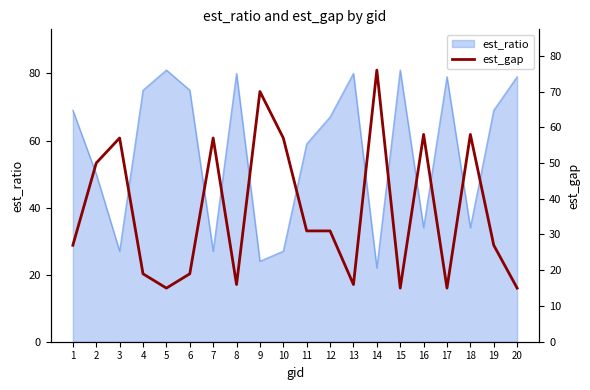

True or false: est_ratio has a value of 27 at 3.

True